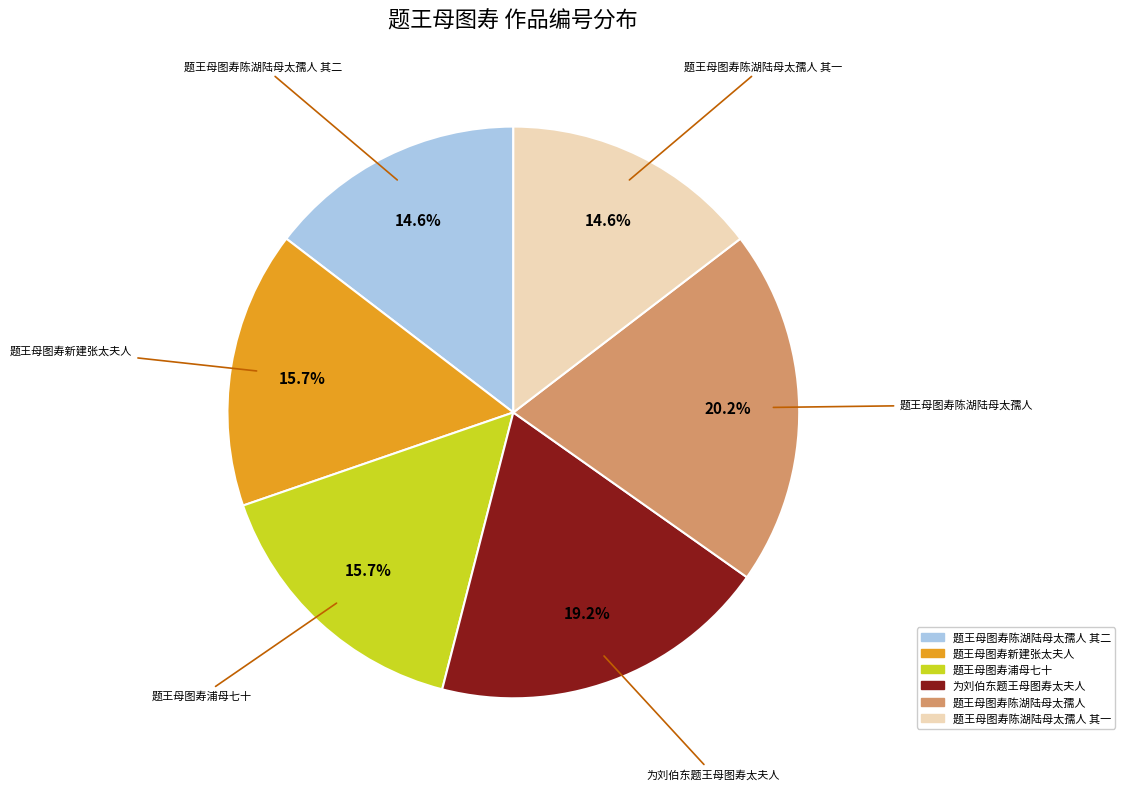

Is there a majority slice in this chart?

No